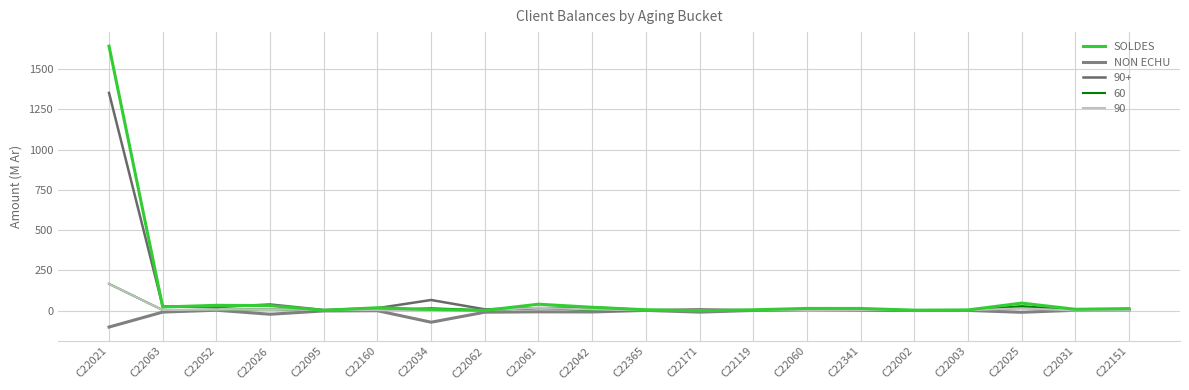

What is the maximum value for NON ECHU?

5.4